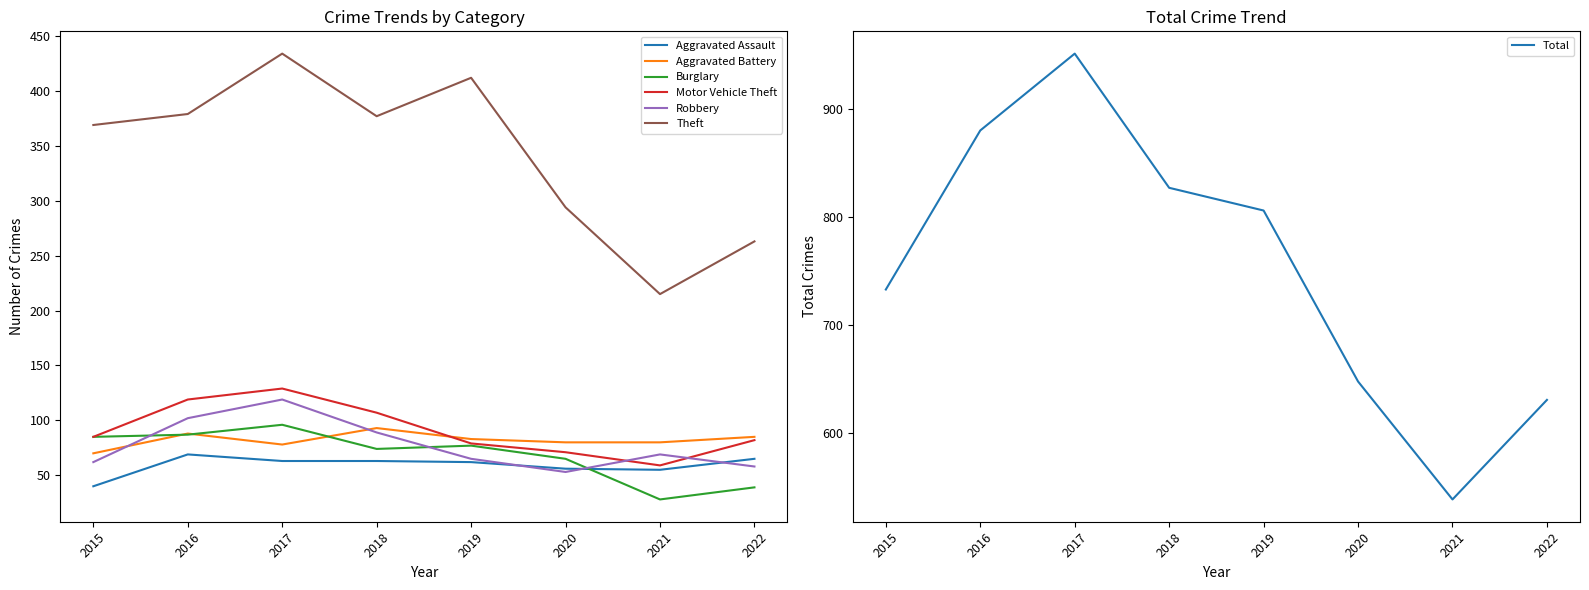

What is the value of the Aggravated Assault point at the 6th from the left?

56